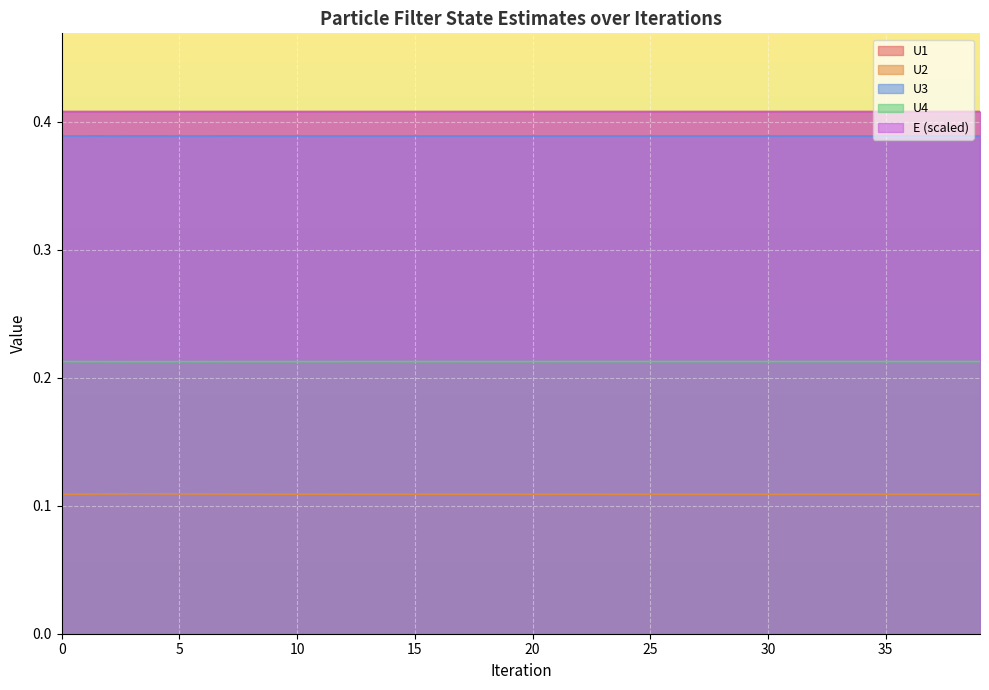

Reading left to right, transcribe all the data shown in this chart.

U1: 0.4	0.4	0.4	0.4	0.4	0.4	0.4	0.4	0.4	0.4	0.4	0.4	0.4	0.4	0.4	0.4	0.4	0.4	0.4	0.4	0.4	0.4	0.4	0.4	0.4	0.4	0.4	0.4	0.4	0.4	0.4	0.4	0.4	0.4	0.4	0.4	0.4	0.4	0.4	0.4
U2: 0.1	0.1	0.1	0.1	0.1	0.1	0.1	0.1	0.1	0.1	0.1	0.1	0.1	0.1	0.1	0.1	0.1	0.1	0.1	0.1	0.1	0.1	0.1	0.1	0.1	0.1	0.1	0.1	0.1	0.1	0.1	0.1	0.1	0.1	0.1	0.1	0.1	0.1	0.1	0.1
U3: 0.4	0.4	0.4	0.4	0.4	0.4	0.4	0.4	0.4	0.4	0.4	0.4	0.4	0.4	0.4	0.4	0.4	0.4	0.4	0.4	0.4	0.4	0.4	0.4	0.4	0.4	0.4	0.4	0.4	0.4	0.4	0.4	0.4	0.4	0.4	0.4	0.4	0.4	0.4	0.4
U4: 0.2	0.2	0.2	0.2	0.2	0.2	0.2	0.2	0.2	0.2	0.2	0.2	0.2	0.2	0.2	0.2	0.2	0.2	0.2	0.2	0.2	0.2	0.2	0.2	0.2	0.2	0.2	0.2	0.2	0.2	0.2	0.2	0.2	0.2	0.2	0.2	0.2	0.2	0.2	0.2
E: 0.4	0.4	0.4	0.4	0.4	0.4	0.4	0.4	0.4	0.4	0.4	0.4	0.4	0.4	0.4	0.4	0.4	0.4	0.4	0.4	0.4	0.4	0.4	0.4	0.4	0.4	0.4	0.4	0.4	0.4	0.4	0.4	0.4	0.4	0.4	0.4	0.4	0.4	0.4	0.4